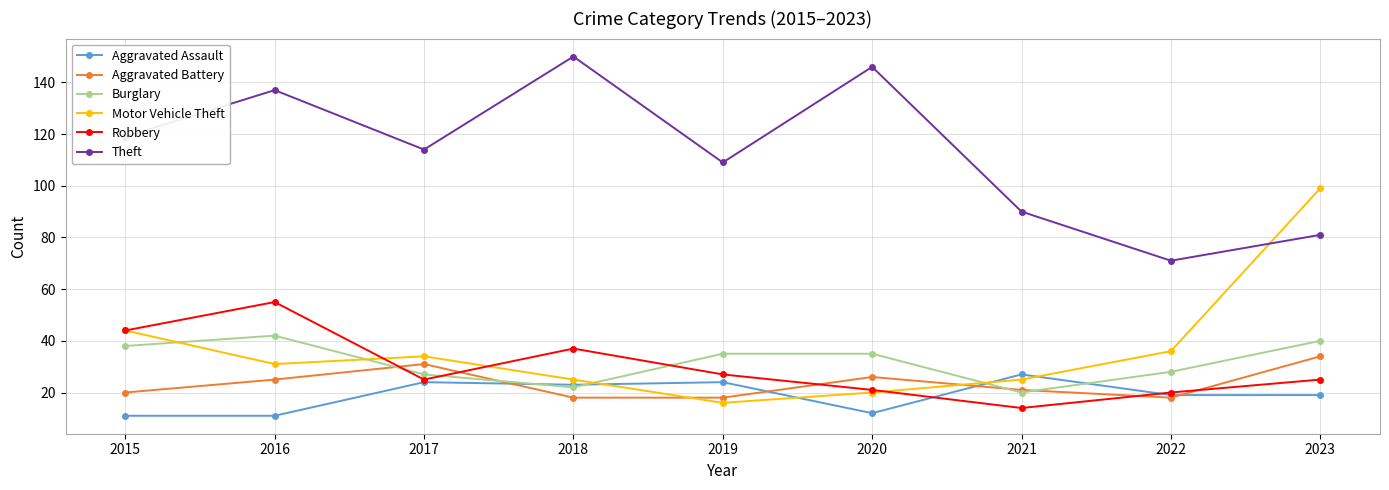

What is the lowest value of the Aggravated Battery series?

18